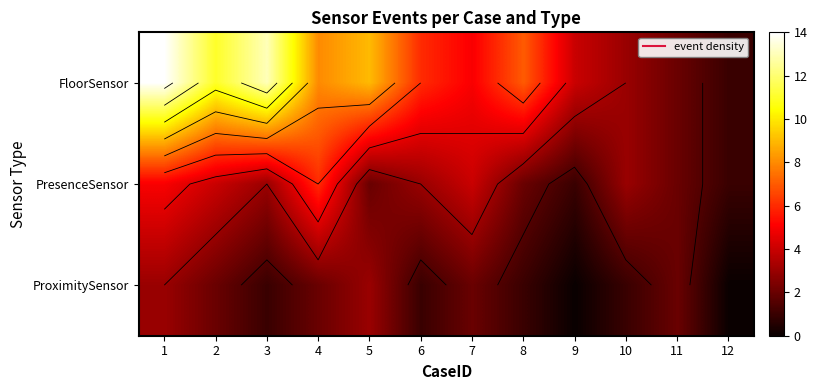

How many values in the ProximitySensor series exceed 2?

2